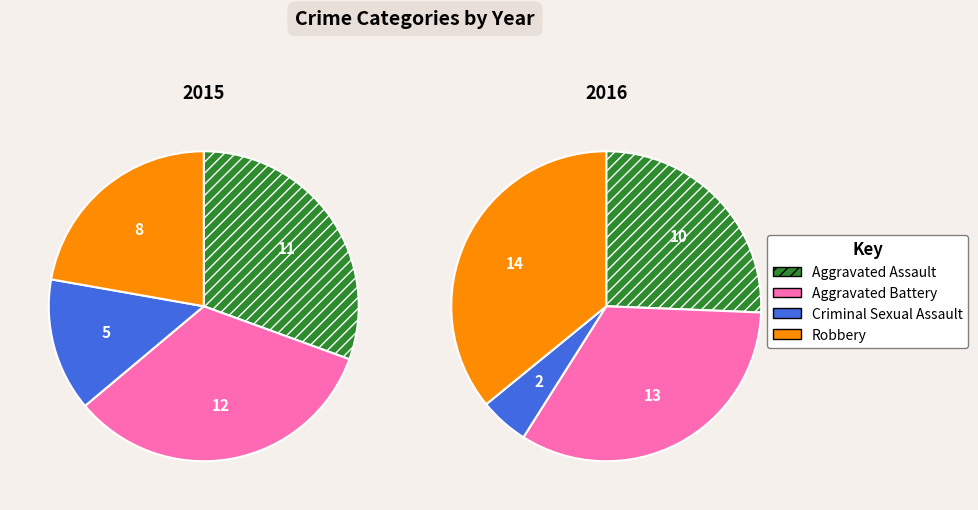

How many slices are in this pie chart?

4